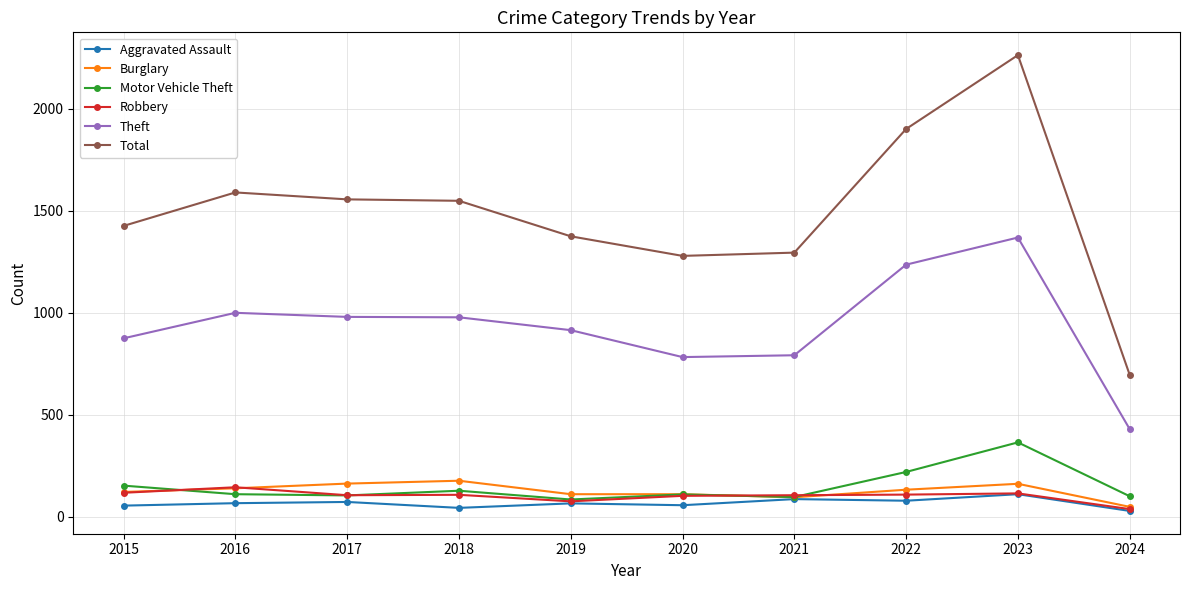

What is the average value of the Total series?

1492